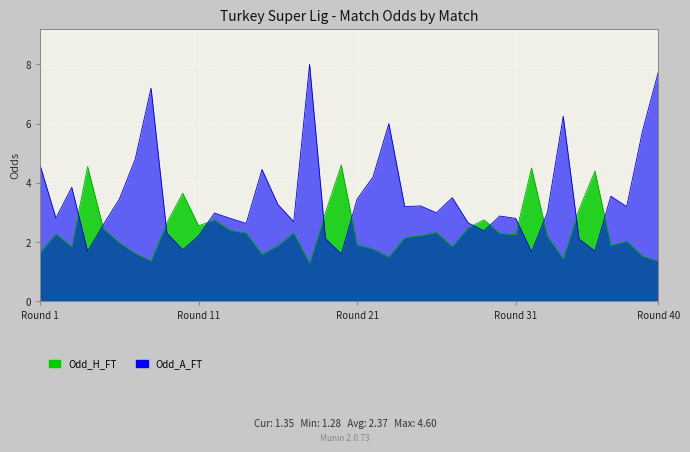

In Odd_A_FT, how many points are lower than both neighbors (excluding endpoints)?

12